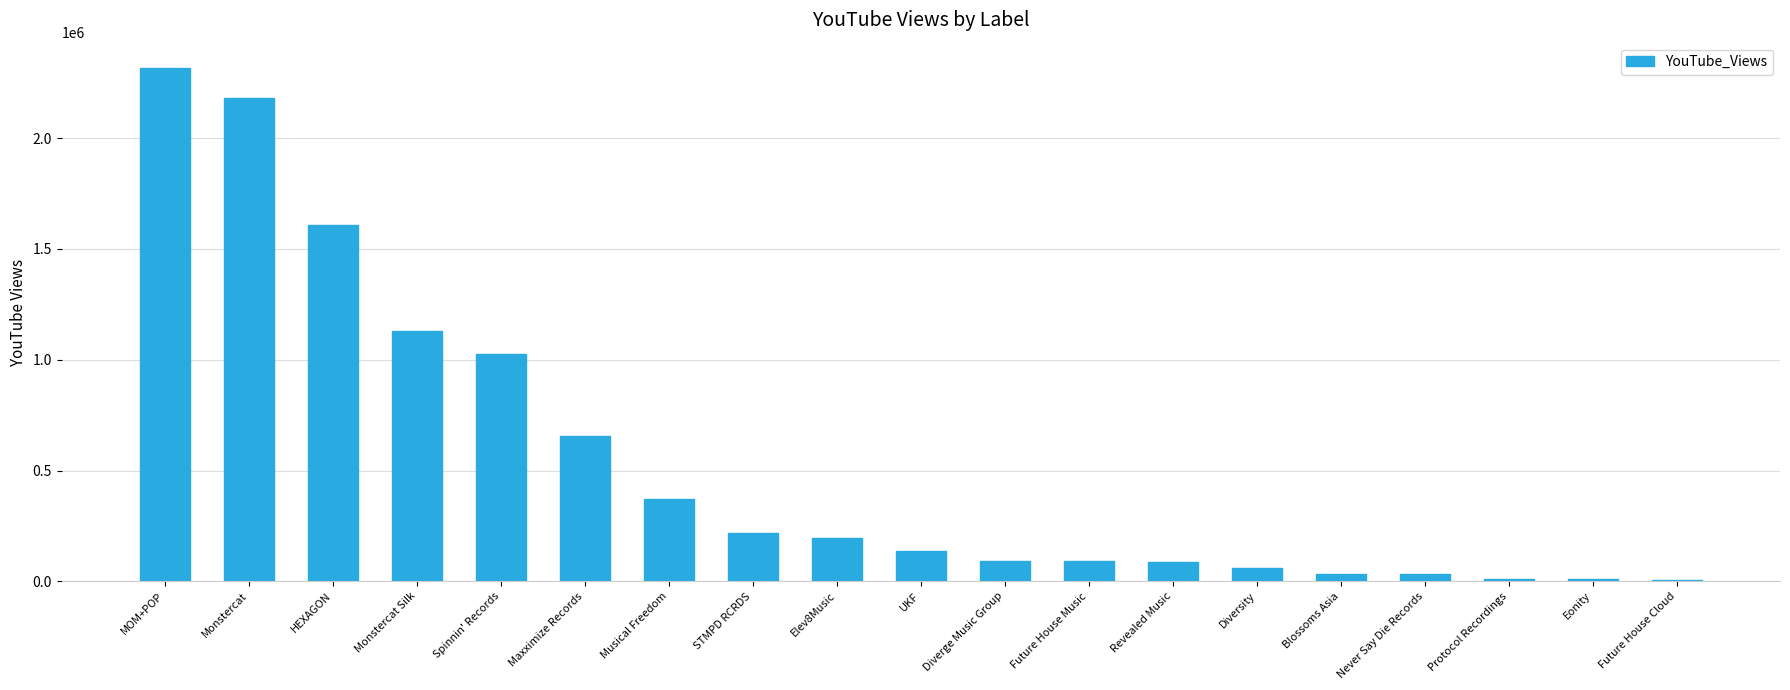

What is the sum of the values at Diverge Music Group and Maxximize Records?

749473